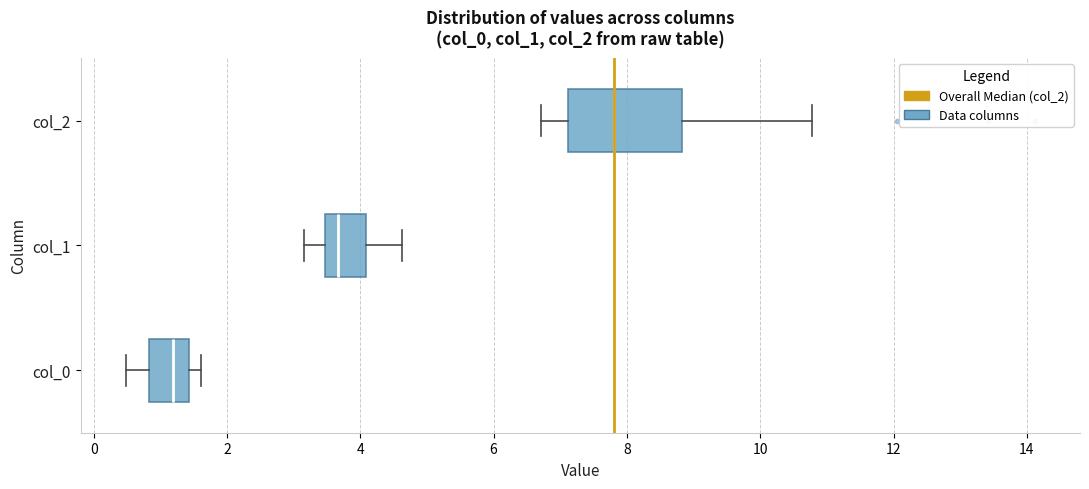

Which box's median line is the furthest to the right?

col_2